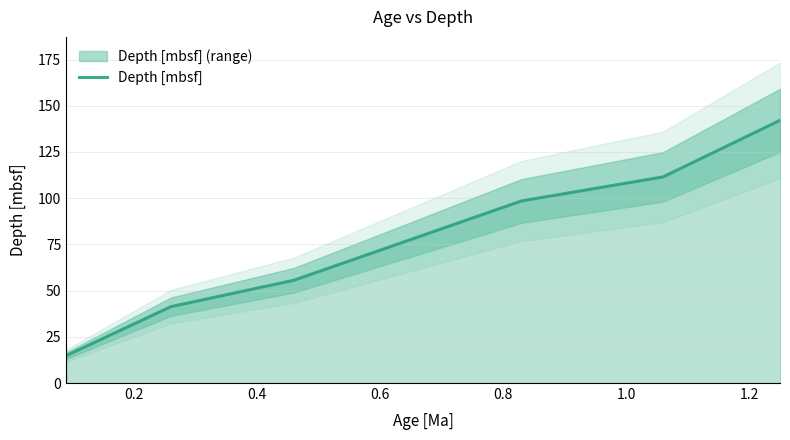

What is the smallest value displayed?

14.8